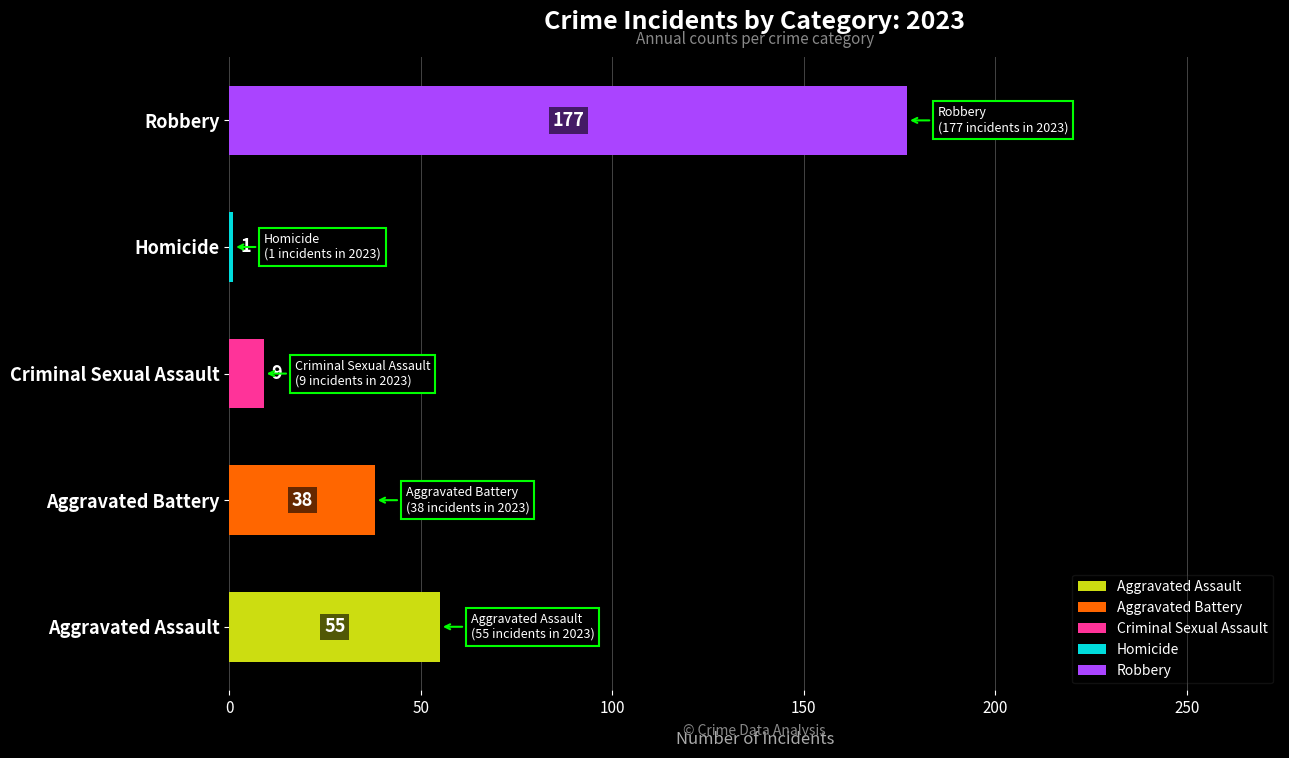

What are all the series names shown in the legend?

Aggravated Assault, Aggravated Battery, Criminal Sexual Assault, Homicide, Robbery